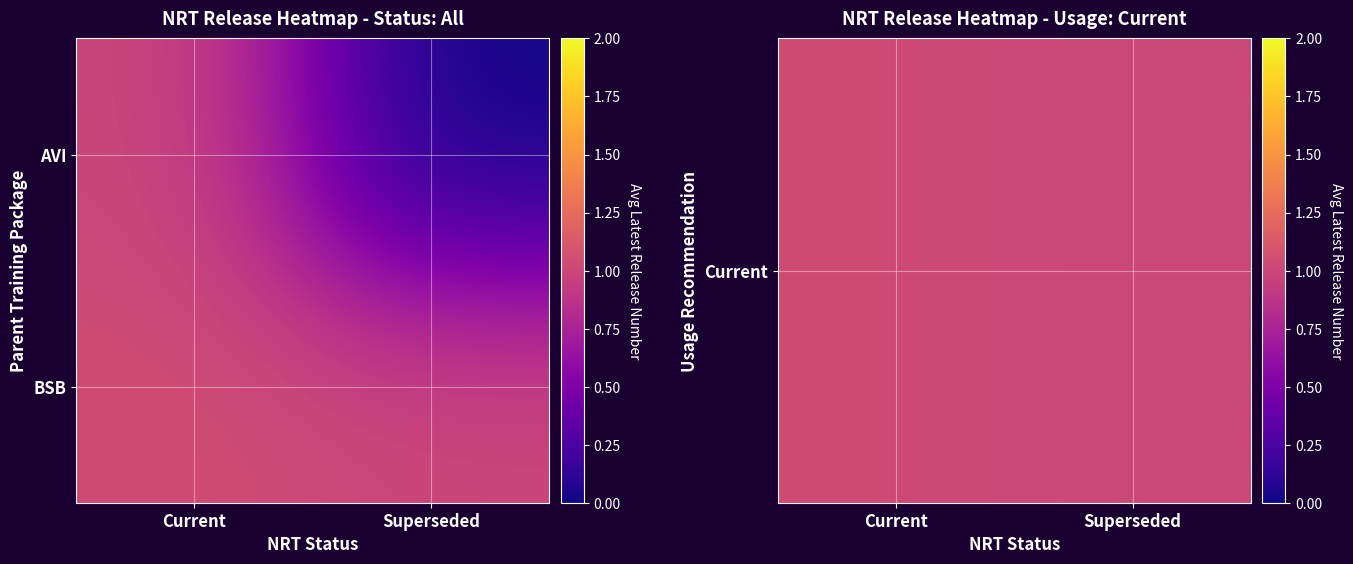

At how many categories does at least one series exceed 1?

1